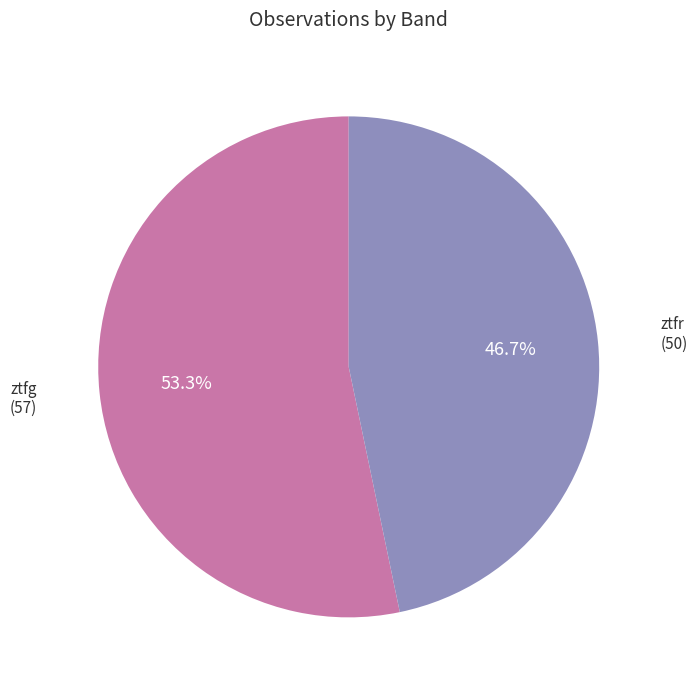

Is there any slice that represents more than half of the pie?

Yes